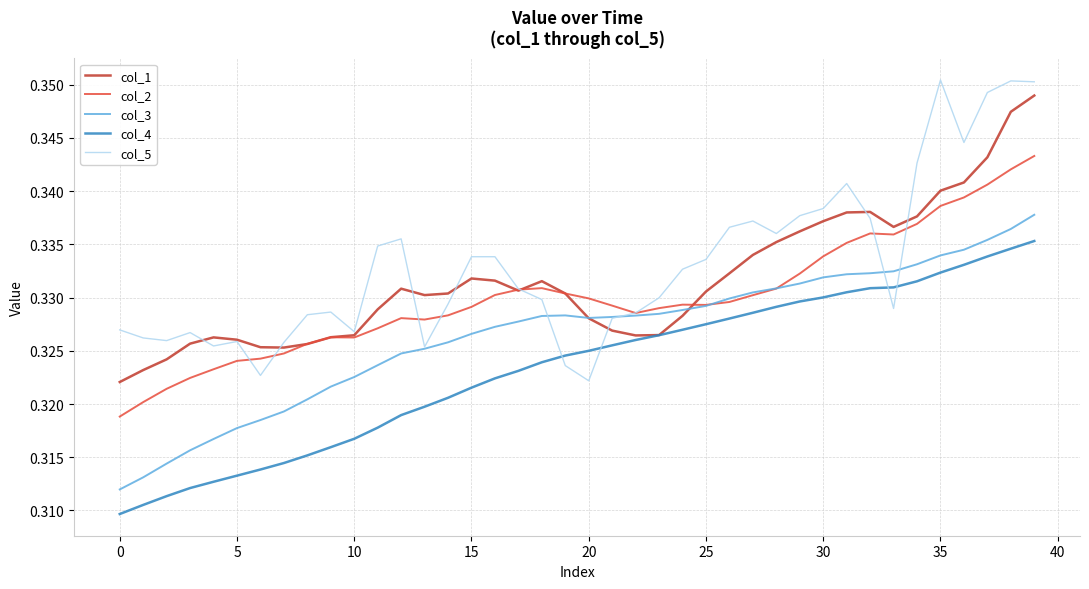

True or false: col_3 and col_4 intersect in this chart.

False